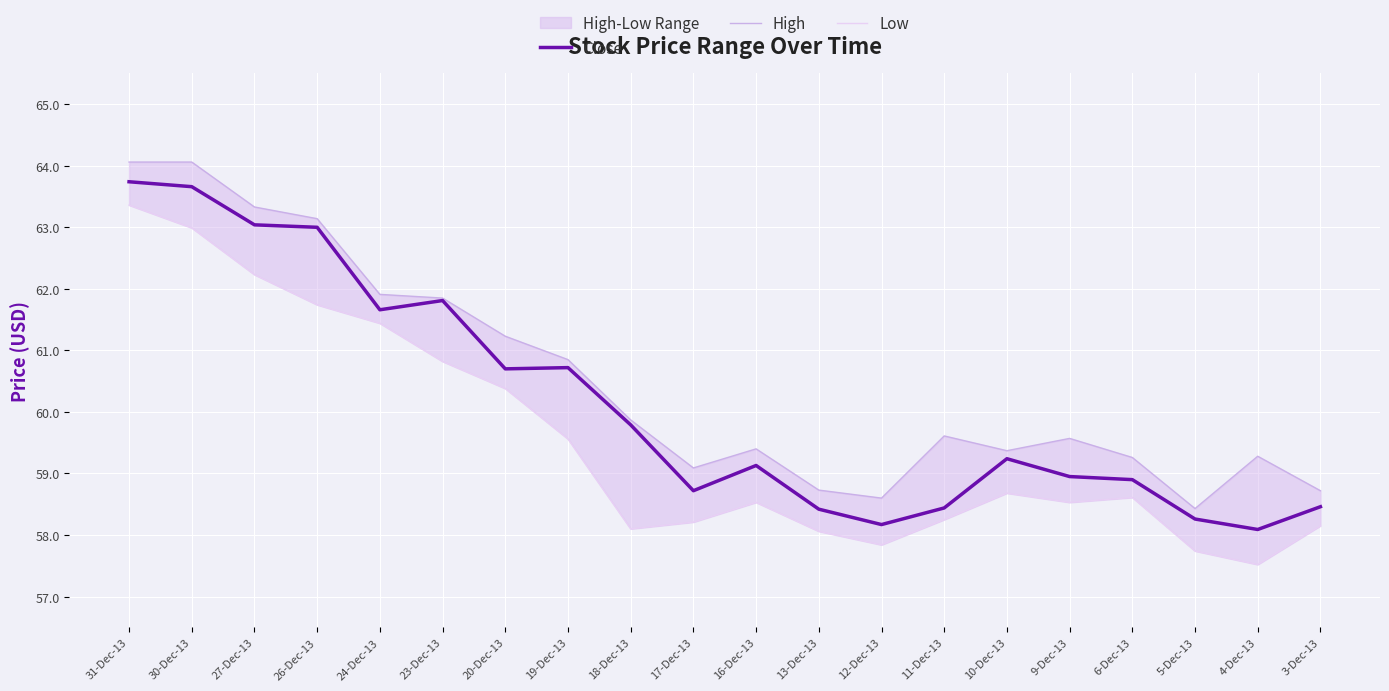

What is the difference between the maximum and minimum values in the High series?

5.6